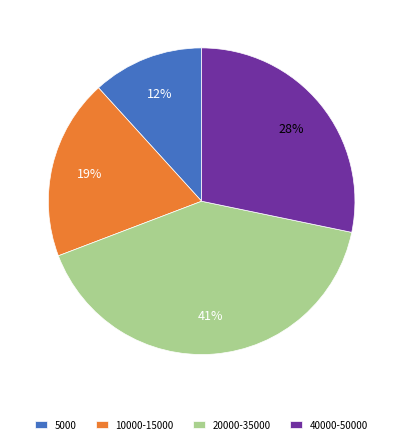

Count the number of slices in the pie.

4